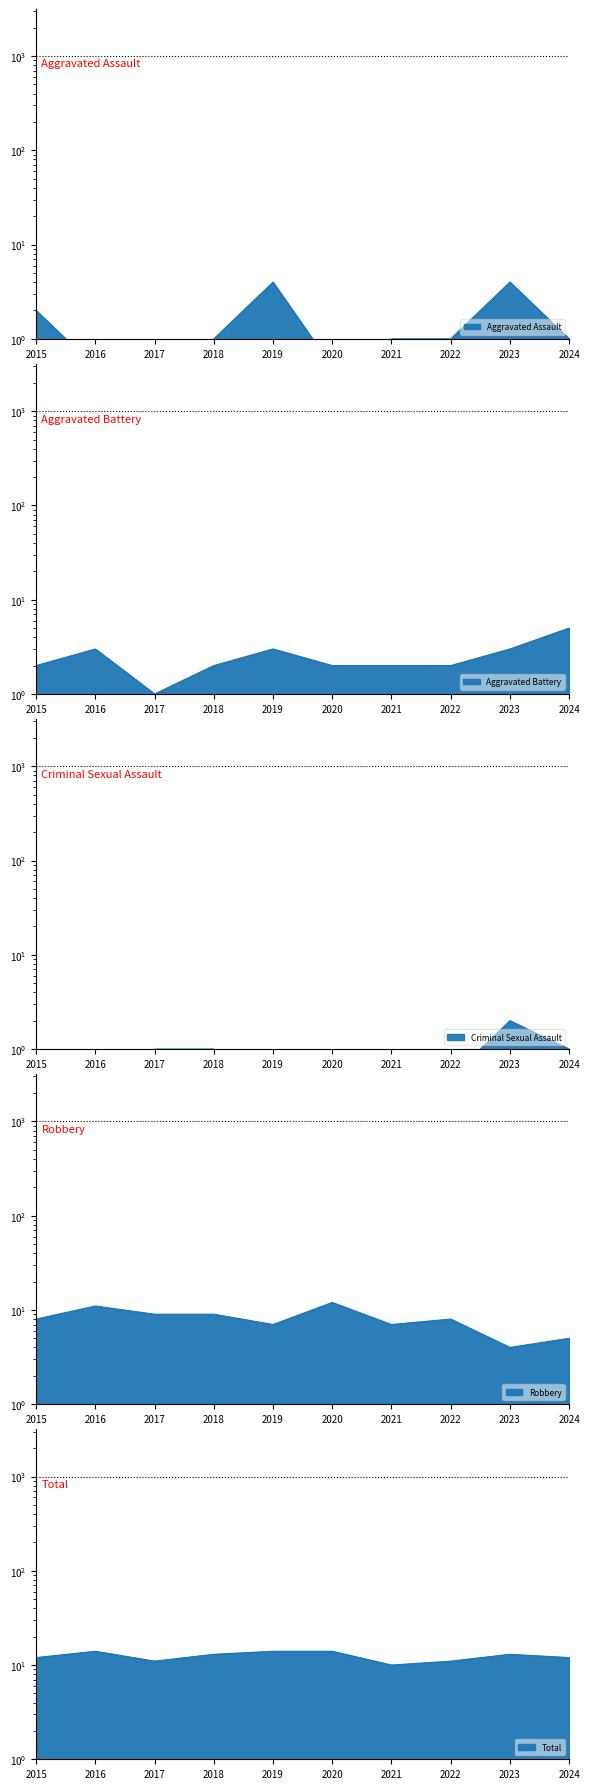

The Aggravated Battery series shows 0.4 at 2021. True or false?

False